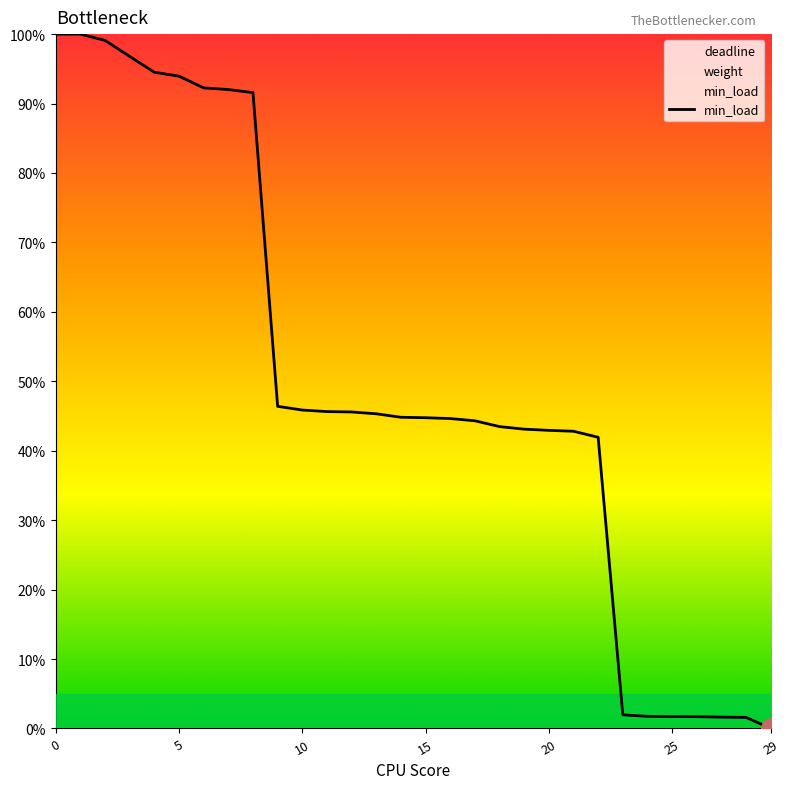

The min_load series shows 42.9 at 20. True or false?

True